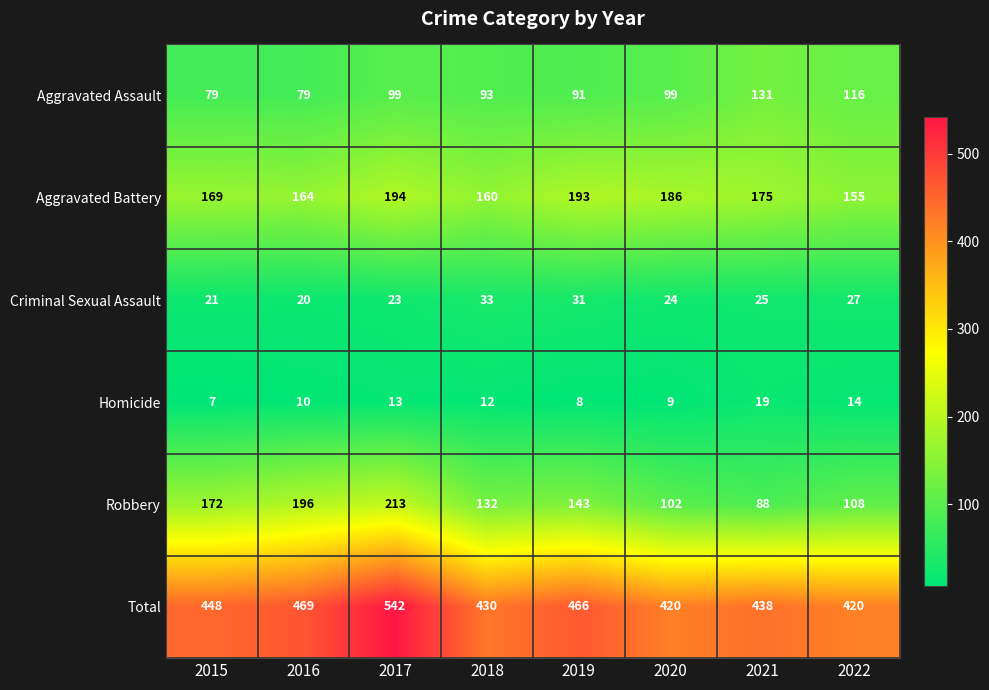

What is the difference between the second highest and second lowest values in the Total series?

49